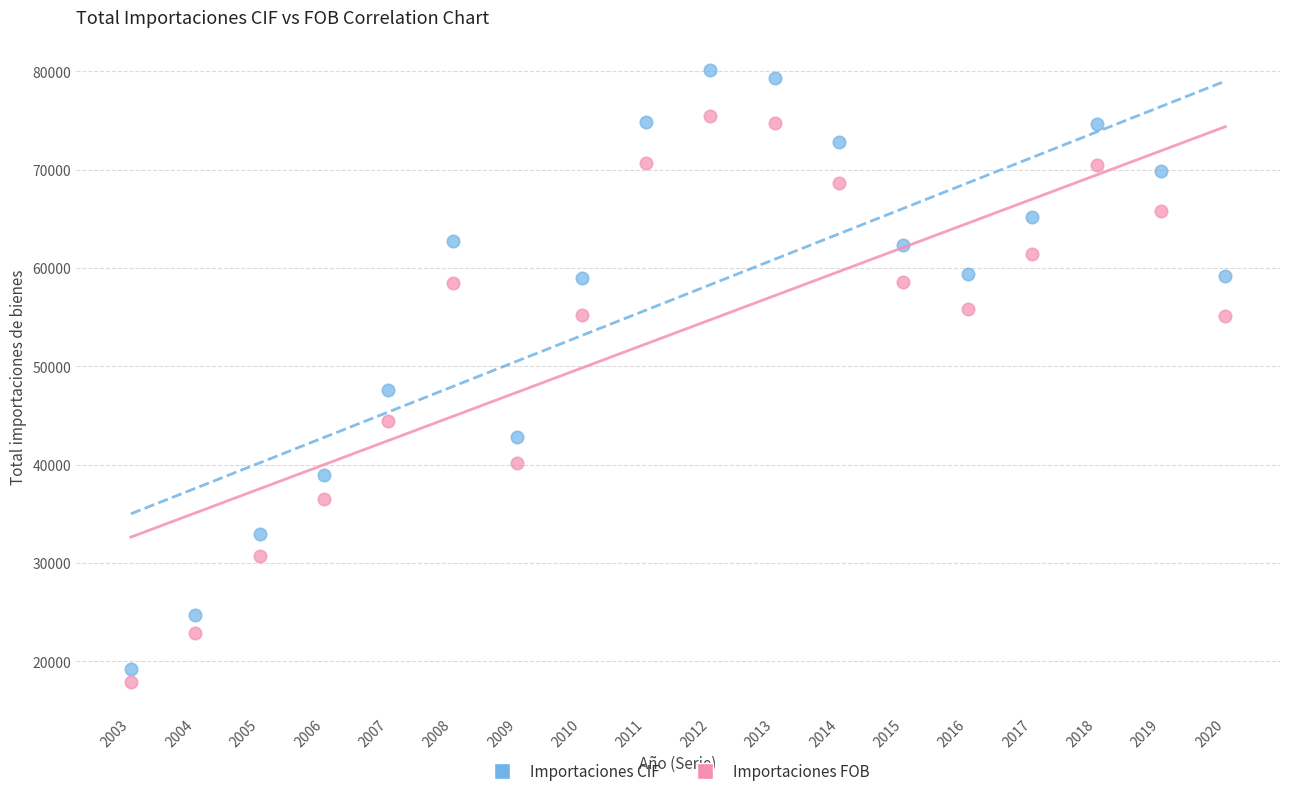

Across all series, what Y value is closest to 48980?

47607